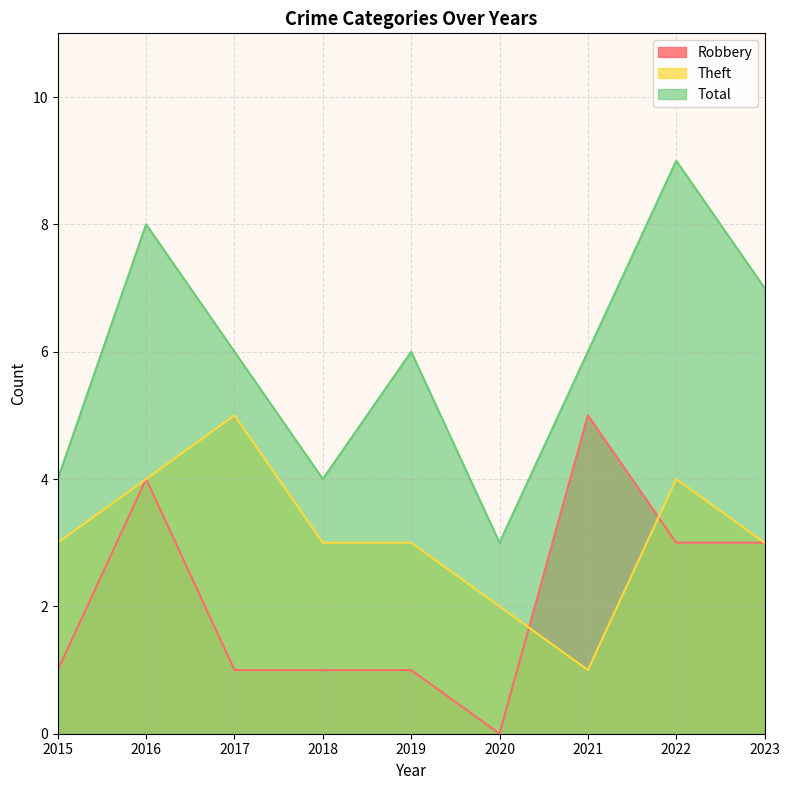

The value of Theft at 2016 is 4. True or false?

True